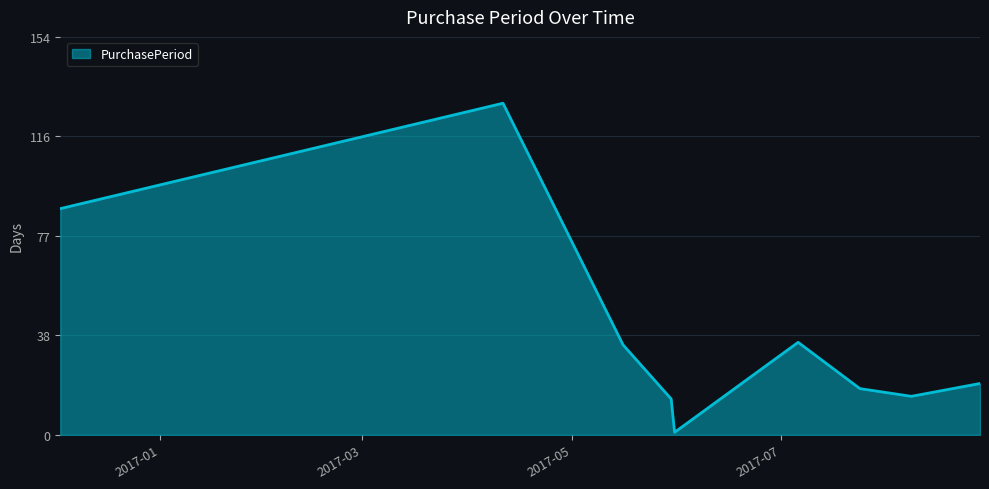

Reading left to right, extract all data points from this chart.

88	129	35	14	1	36	18	15	20